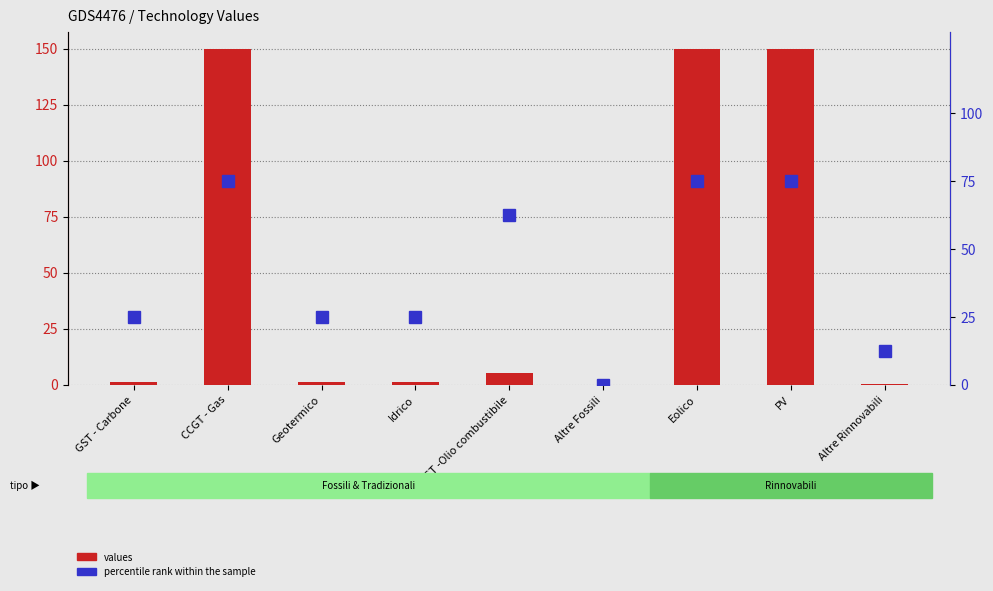

What position from the left is Altre Fossili?

6